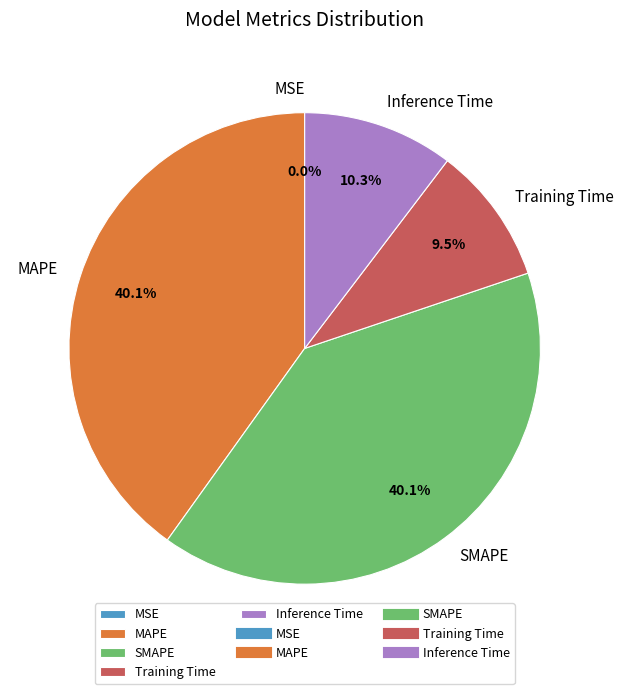

Does any single category account for the majority?

No